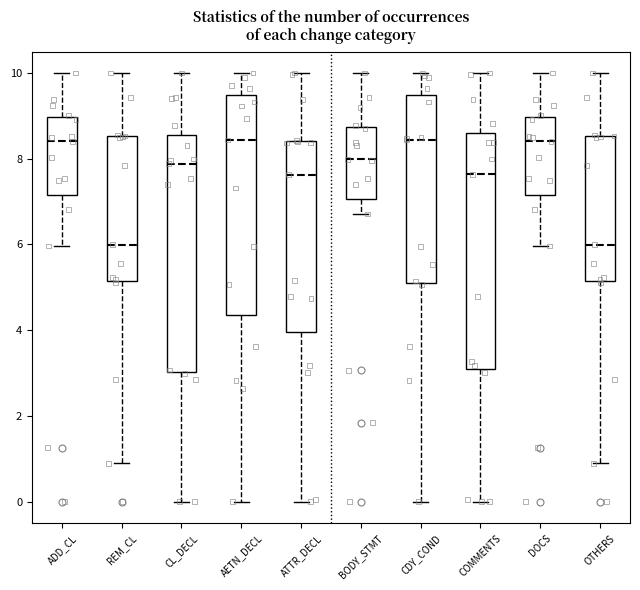

Where is the lower edge of the box for ATTR_DECL on the y-axis? The values are not printed on the chart, so give them approximately, as read against the axis.

4.0